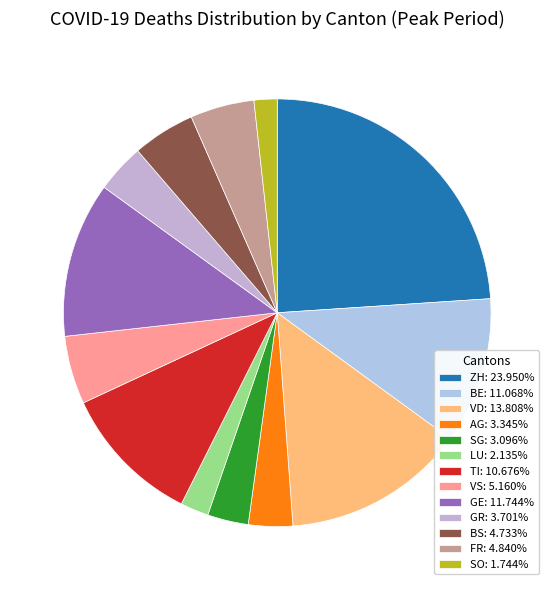

How many slices are in this pie chart?

13